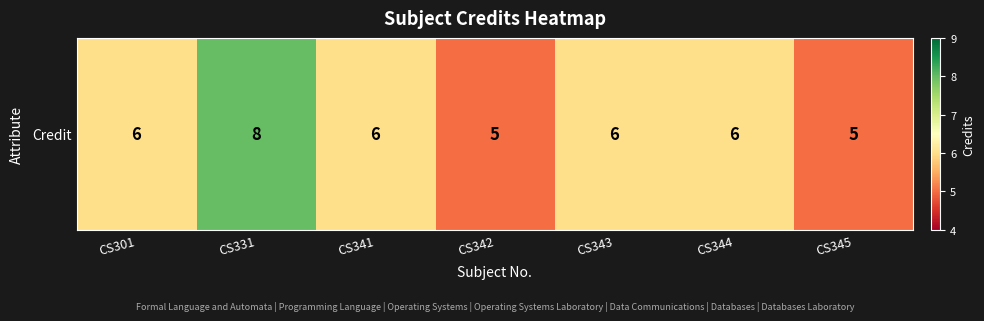

Count the values in the range 5 to 6.

6